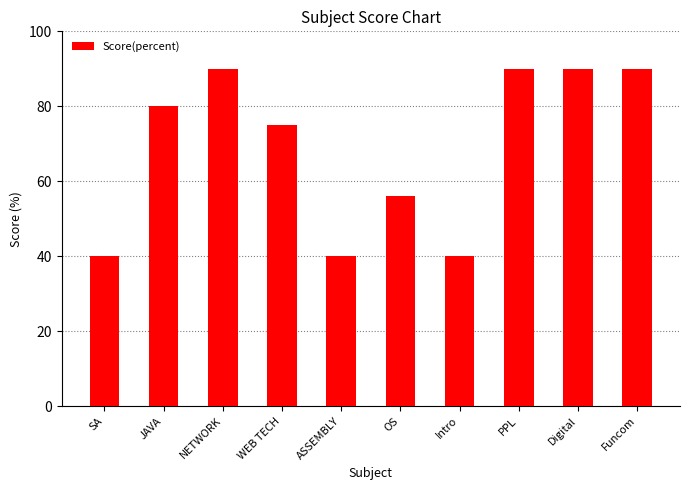

The value at NETWORK is 90. True or false?

True